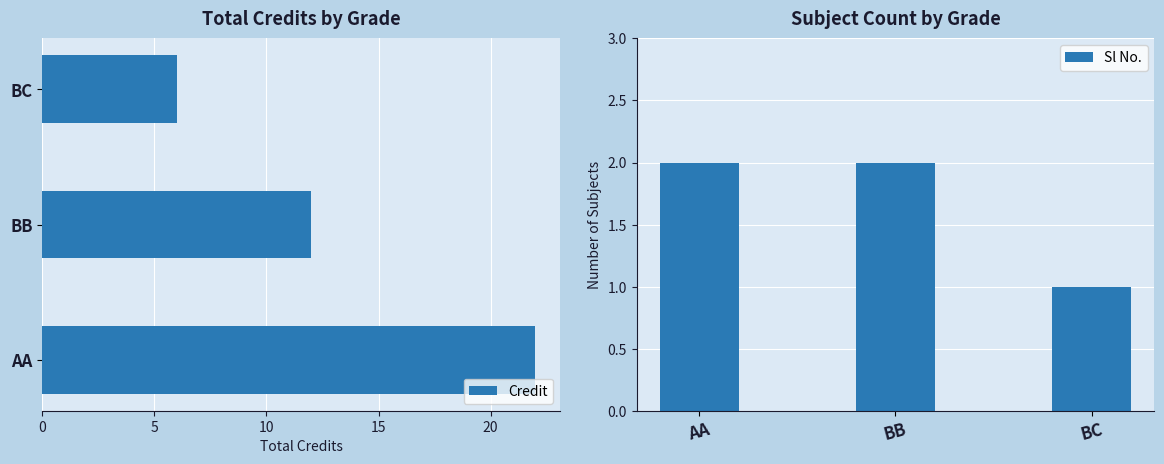

What is the sum of the Credit values at AA and BC?

28